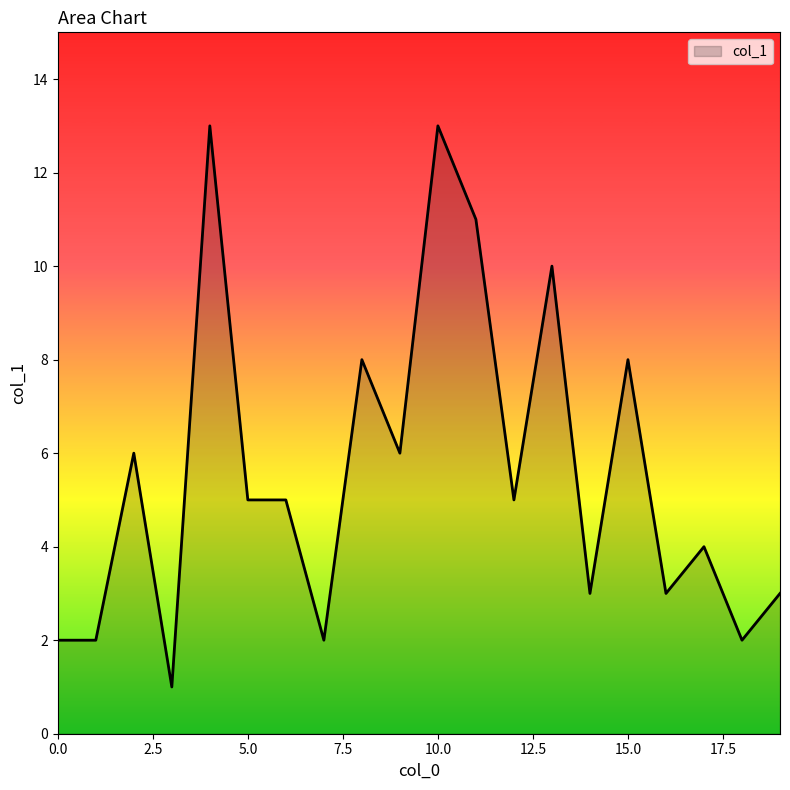

What is the difference between the maximum and minimum values?

12